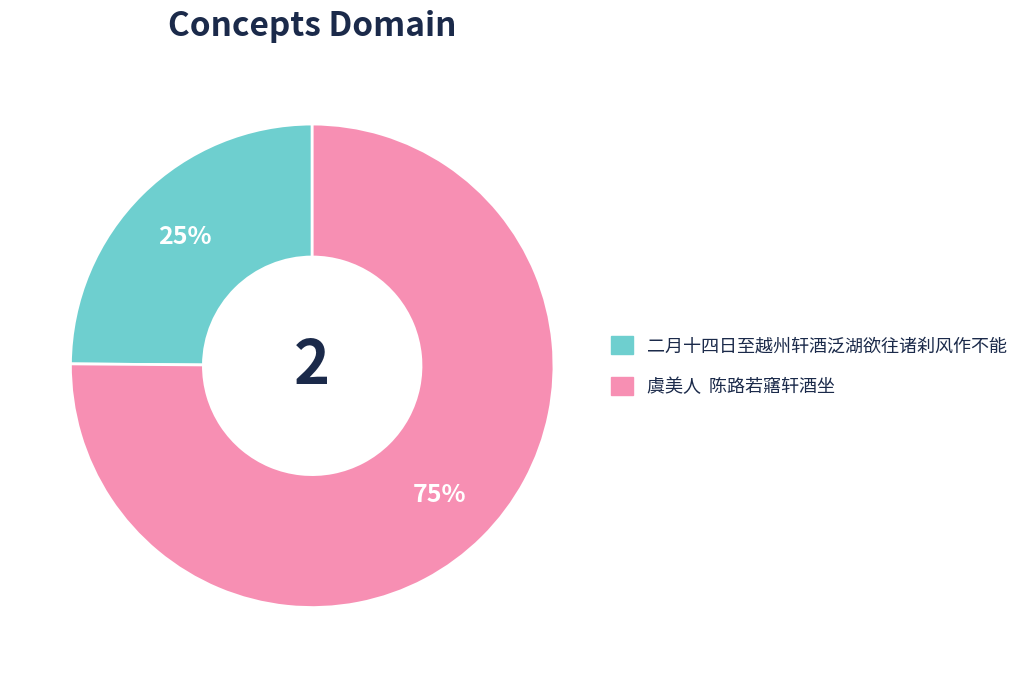

To the nearest percent, what is the difference between the largest and smallest slice percentages?

50%